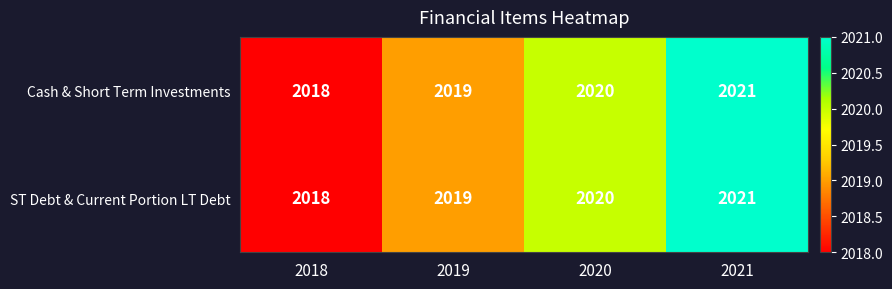

How many ST Debt & Current Portion LT Debt values are between 2019 and 2021?

3